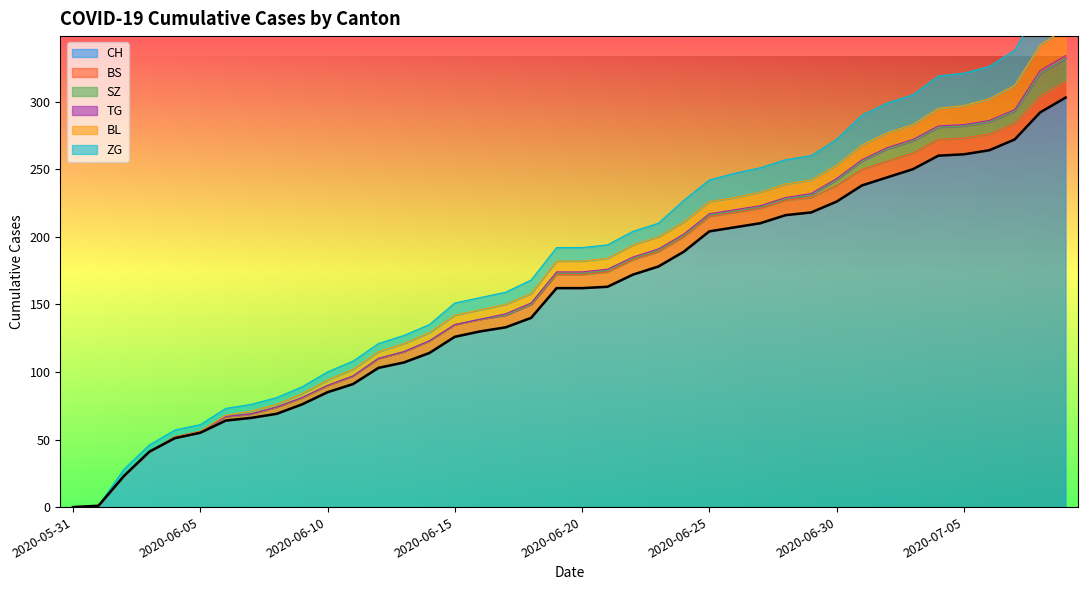

Is it true that TG equals 1 at 2020-07-06?

True